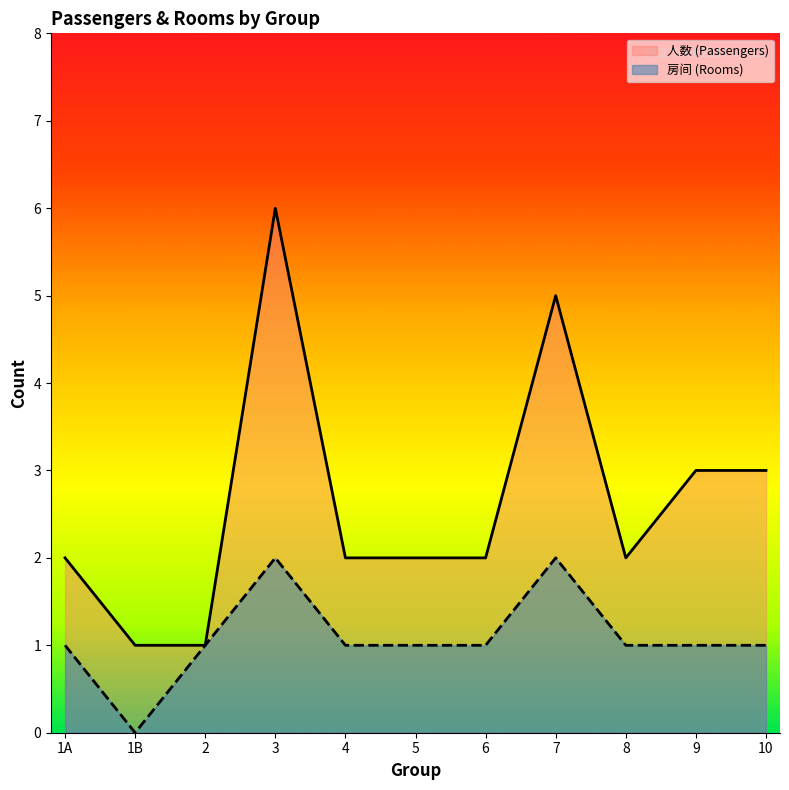

True or false: 人数 (Passengers) has a value of 2 at 6.

True